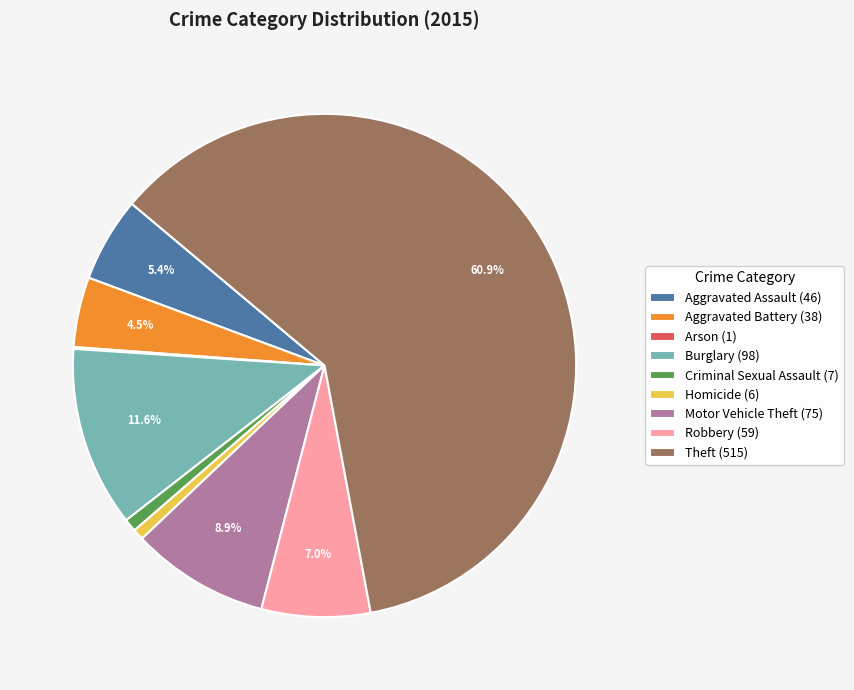

Does Motor Vehicle Theft represent more than half of the total?

No